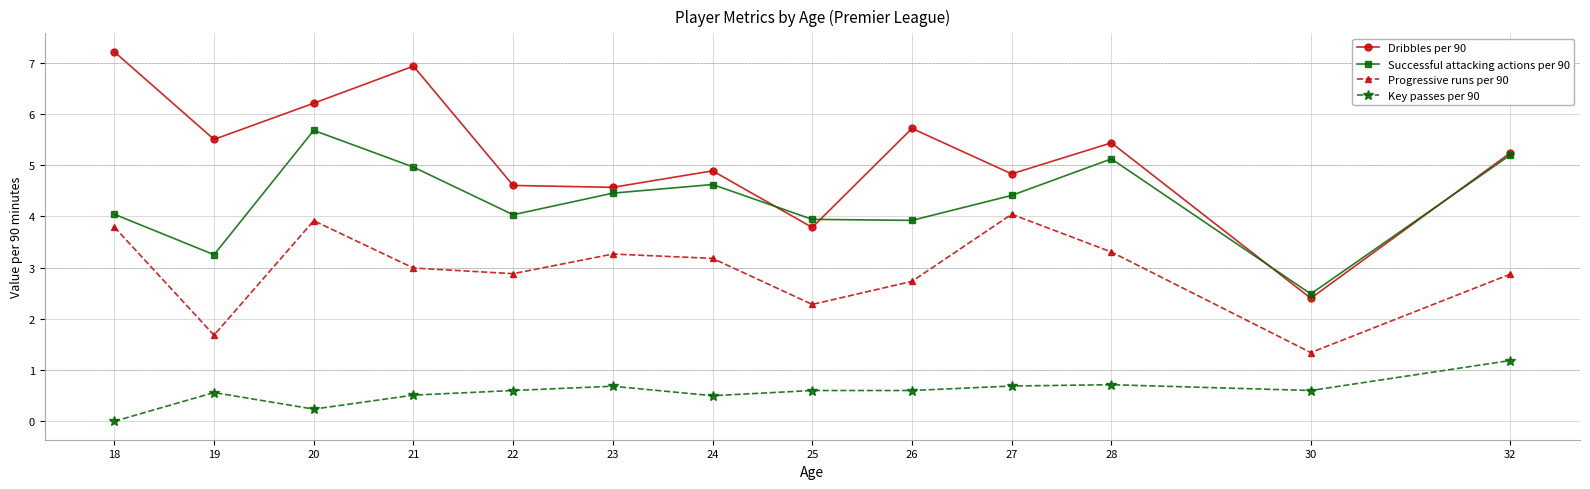

List the series in order of their peak value, highest first.

Dribbles per 90, Successful attacking actions per 90, Progressive runs per 90, Key passes per 90